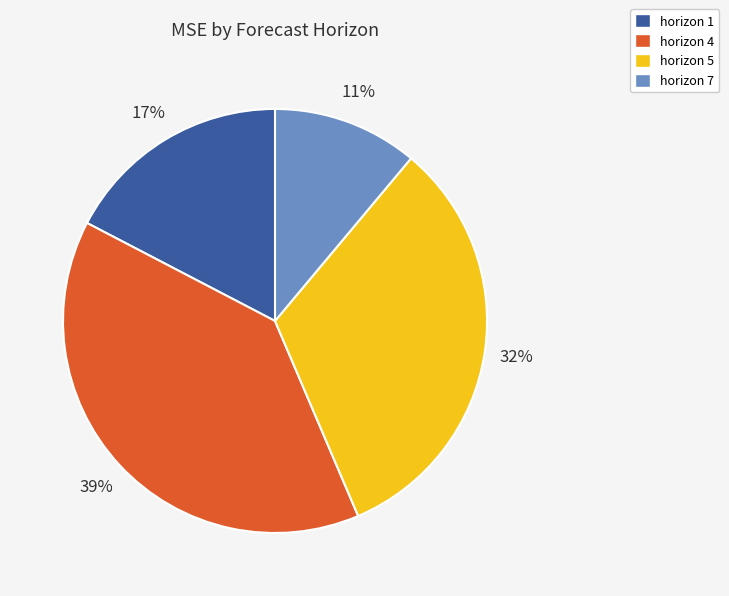

Count the number of slices in the pie.

4